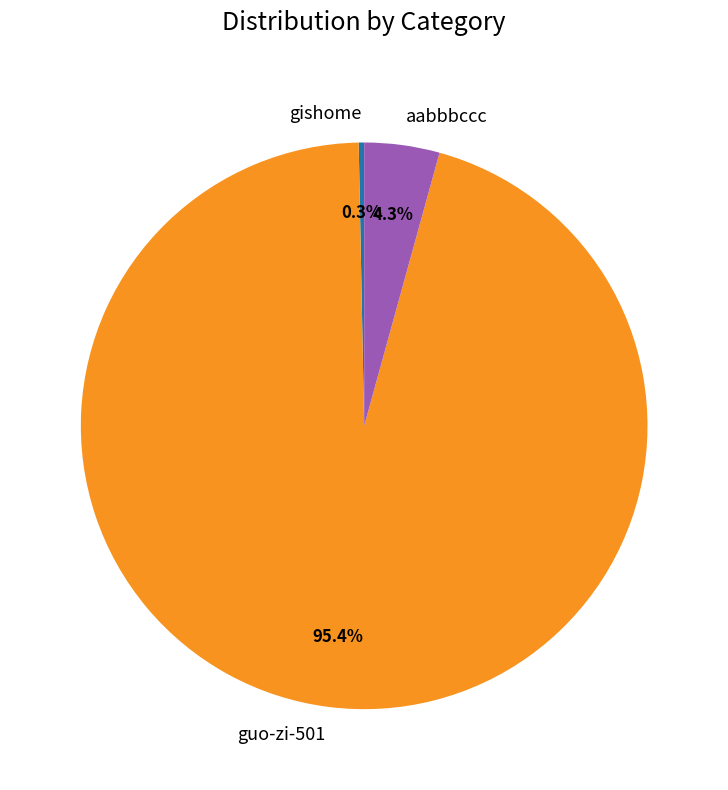

Rank the categories by value from highest to lowest.

guo-zi-501, aabbbccc, gishome